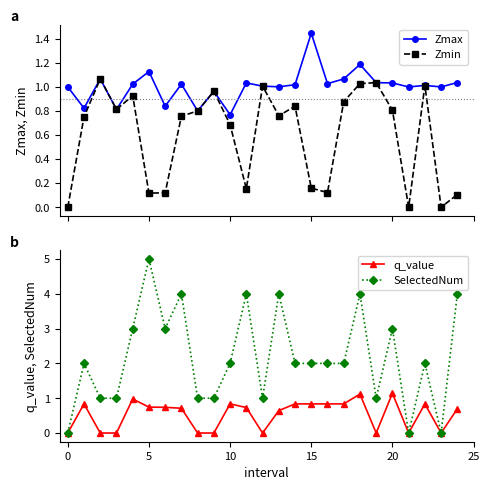

At which label does Zmax reach its minimum?

10